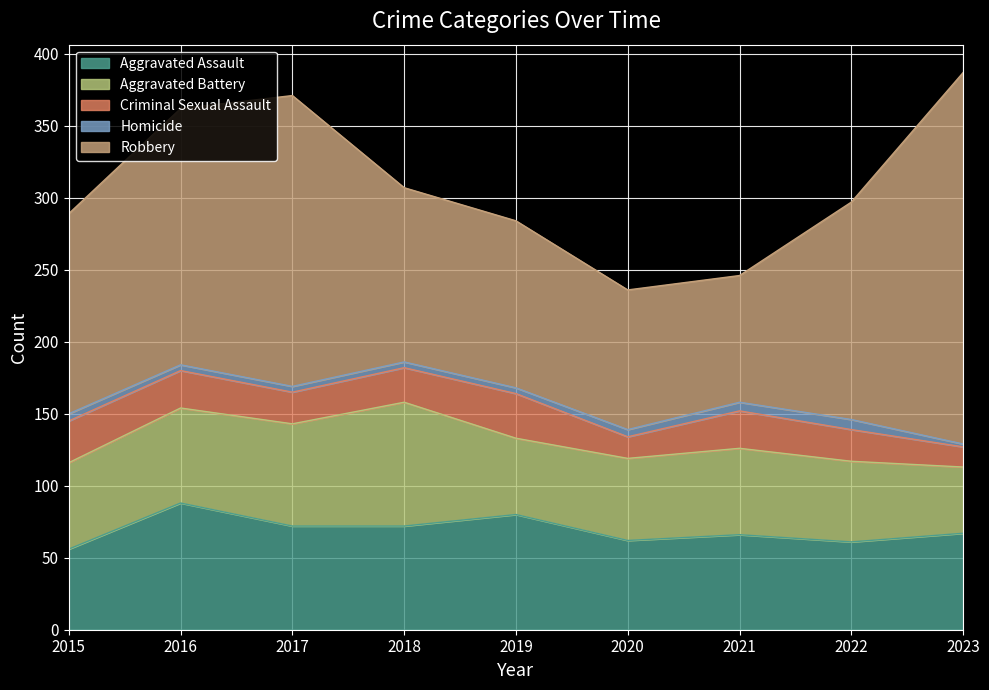

Rank the series by their maximum value, from lowest to highest.

Homicide, Criminal Sexual Assault, Aggravated Battery, Aggravated Assault, Robbery